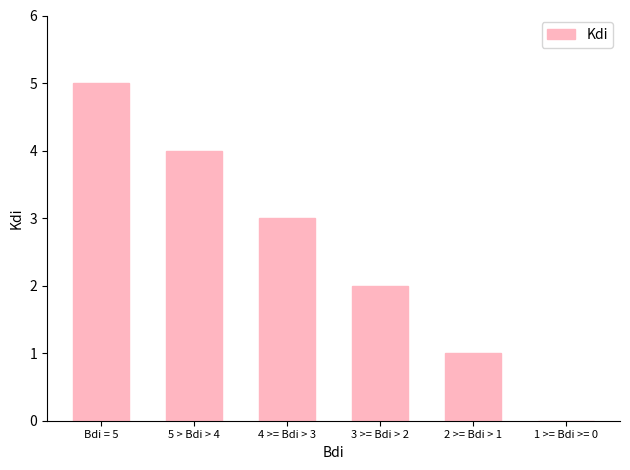

Which category has the highest value across all series?

Bdi = 5